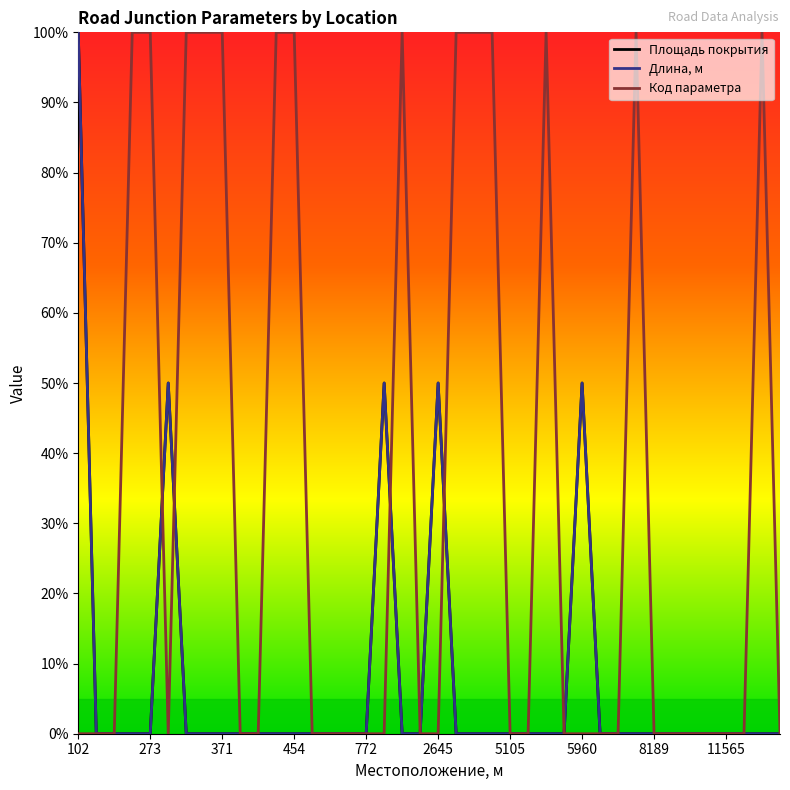

In Длина, м, how many points are higher than both neighbors (excluding endpoints)?

4